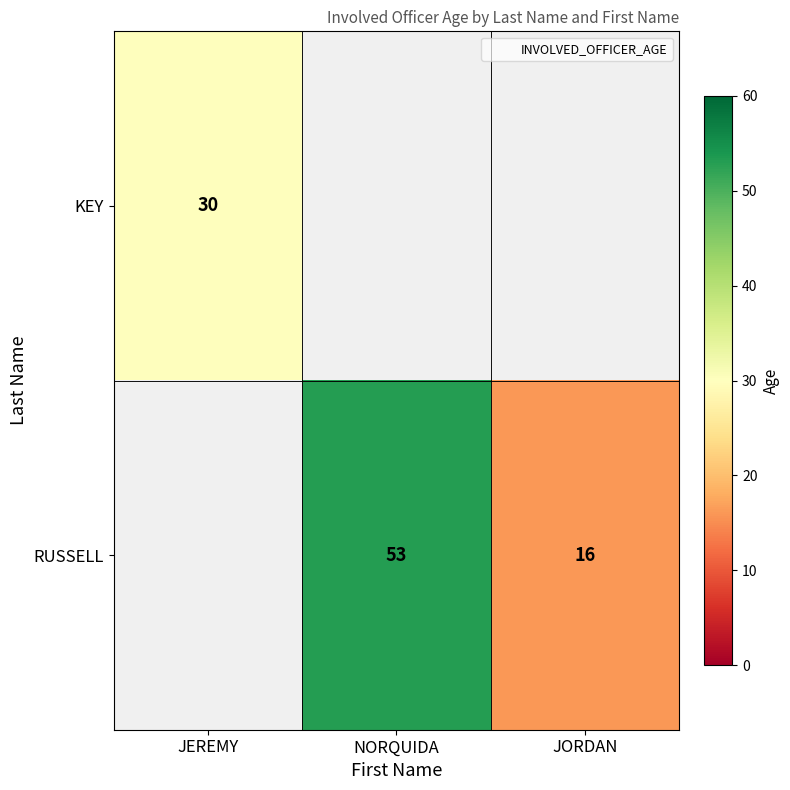

How many data points does each series have?

3